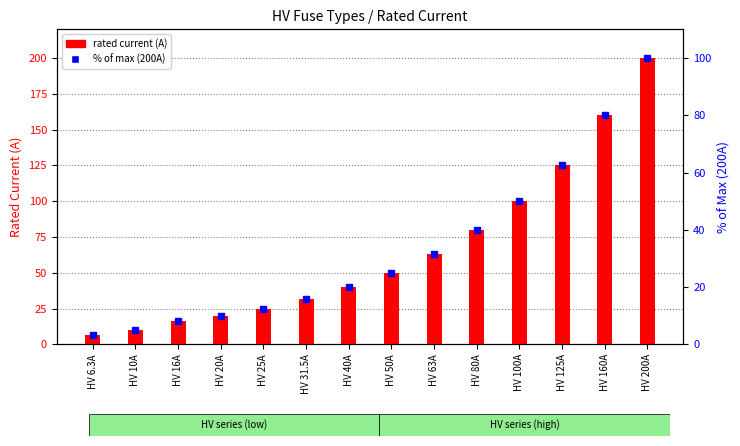

What is the sum of the rated current (A) values at HV 40A and HV 25A?

65.0